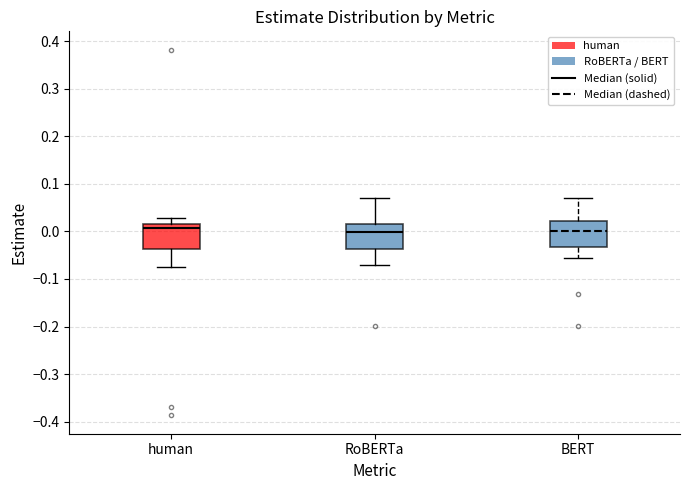

Reading left to right, read every box against the y-axis: the position of its median line, the range the box covers, and the ends of its whiskers. The values are not printed on the chart, so give them approximately, as read against the axis.

human: median 0.01, box -0.04 to 0.02, whiskers -0.07 to 0.03
RoBERTa: median 0.00, box -0.04 to 0.02, whiskers -0.07 to 0.07
BERT: median 0.00, box -0.03 to 0.02, whiskers -0.06 to 0.07